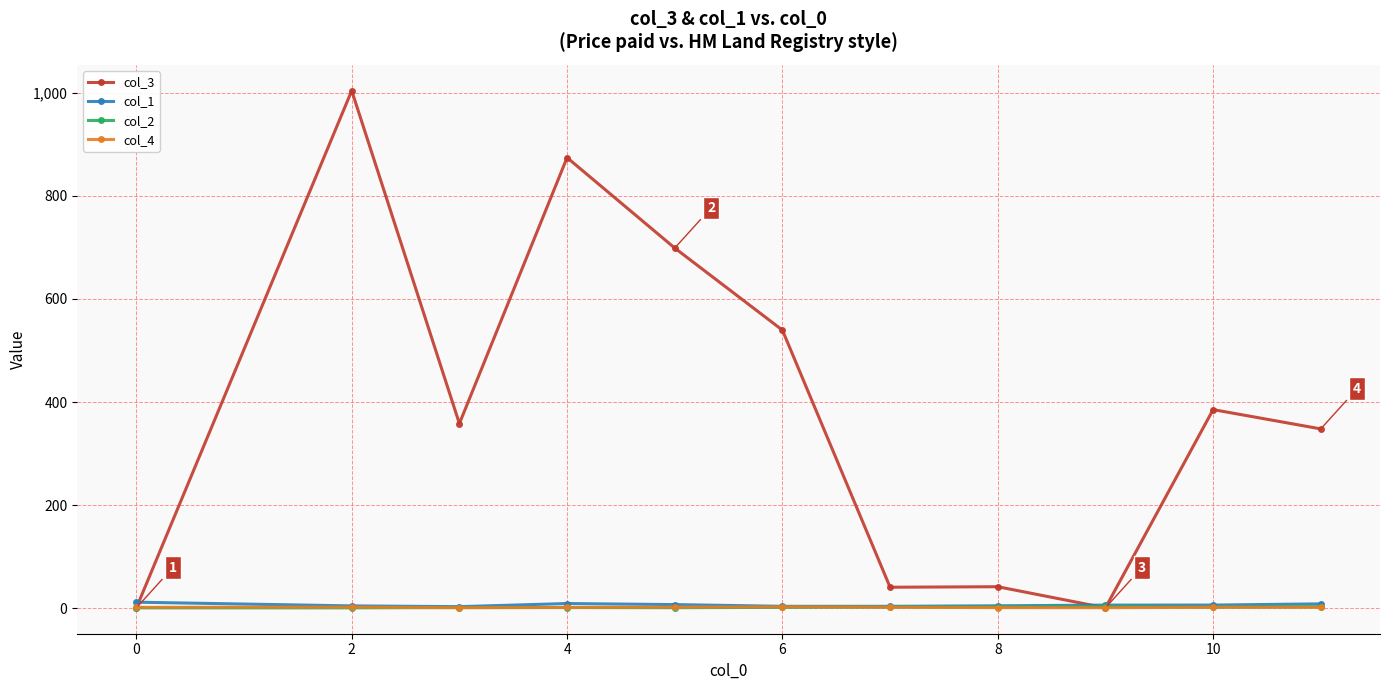

Is this an area chart (filled region under the line)?

No